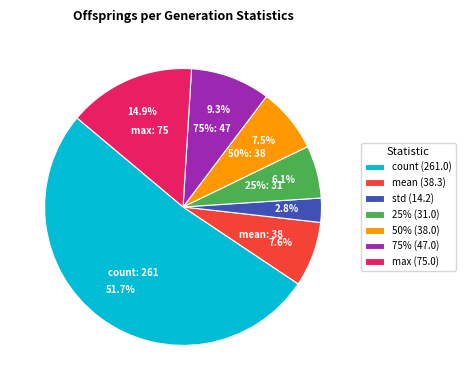

Combined, what portion of the pie is 25% and 75%?

15.5%